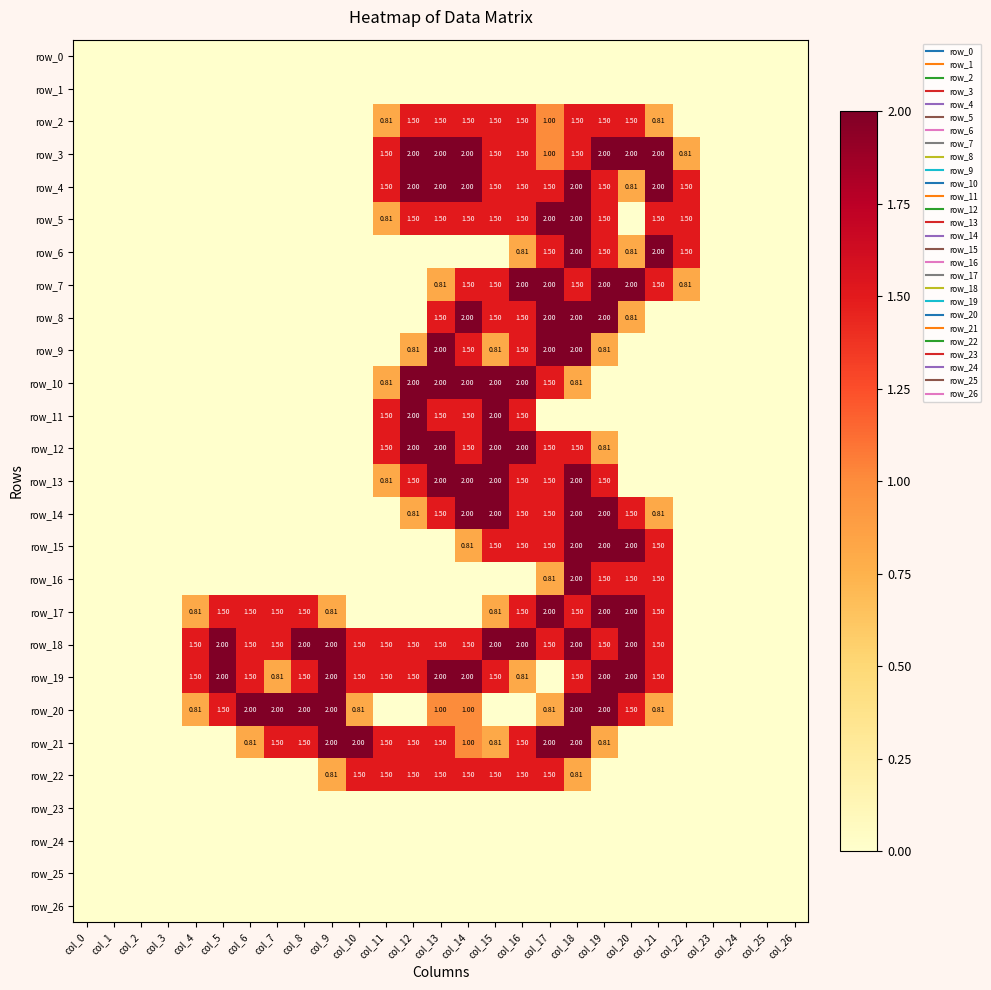

Reading left to right, list all the values displayed in this chart.

row_0: 0.0	0.0	0.0	0.0	0.0	0.0	0.0	0.0	0.0	0.0	0.0	0.0	0.0	0.0	0.0	0.0	0.0	0.0	0.0	0.0	0.0	0.0	0.0	0.0	0.0	0.0	0.0
row_1: 0.0	0.0	0.0	0.0	0.0	0.0	0.0	0.0	0.0	0.0	0.0	0.0	0.0	0.0	0.0	0.0	0.0	0.0	0.0	0.0	0.0	0.0	0.0	0.0	0.0	0.0	0.0
row_2: 0.0	0.0	0.0	0.0	0.0	0.0	0.0	0.0	0.0	0.0	0.0	0.8	1.5	1.5	1.5	1.5	1.5	1.0	1.5	1.5	1.5	0.8	0.0	0.0	0.0	0.0	0.0
row_3: 0.0	0.0	0.0	0.0	0.0	0.0	0.0	0.0	0.0	0.0	0.0	1.5	2.0	2.0	2.0	1.5	1.5	1.0	1.5	2.0	2.0	2.0	0.8	0.0	0.0	0.0	0.0
row_4: 0.0	0.0	0.0	0.0	0.0	0.0	0.0	0.0	0.0	0.0	0.0	1.5	2.0	2.0	2.0	1.5	1.5	1.5	2.0	1.5	0.8	2.0	1.5	0.0	0.0	0.0	0.0
row_5: 0.0	0.0	0.0	0.0	0.0	0.0	0.0	0.0	0.0	0.0	0.0	0.8	1.5	1.5	1.5	1.5	1.5	2.0	2.0	1.5	0.0	1.5	1.5	0.0	0.0	0.0	0.0
row_6: 0.0	0.0	0.0	0.0	0.0	0.0	0.0	0.0	0.0	0.0	0.0	0.0	0.0	0.0	0.0	0.0	0.8	1.5	2.0	1.5	0.8	2.0	1.5	0.0	0.0	0.0	0.0
row_7: 0.0	0.0	0.0	0.0	0.0	0.0	0.0	0.0	0.0	0.0	0.0	0.0	0.0	0.8	1.5	1.5	2.0	2.0	1.5	2.0	2.0	1.5	0.8	0.0	0.0	0.0	0.0
row_8: 0.0	0.0	0.0	0.0	0.0	0.0	0.0	0.0	0.0	0.0	0.0	0.0	0.0	1.5	2.0	1.5	1.5	2.0	2.0	2.0	0.8	0.0	0.0	0.0	0.0	0.0	0.0
row_9: 0.0	0.0	0.0	0.0	0.0	0.0	0.0	0.0	0.0	0.0	0.0	0.0	0.8	2.0	1.5	0.8	1.5	2.0	2.0	0.8	0.0	0.0	0.0	0.0	0.0	0.0	0.0
row_10: 0.0	0.0	0.0	0.0	0.0	0.0	0.0	0.0	0.0	0.0	0.0	0.8	2.0	2.0	2.0	2.0	2.0	1.5	0.8	0.0	0.0	0.0	0.0	0.0	0.0	0.0	0.0
row_11: 0.0	0.0	0.0	0.0	0.0	0.0	0.0	0.0	0.0	0.0	0.0	1.5	2.0	1.5	1.5	2.0	1.5	0.0	0.0	0.0	0.0	0.0	0.0	0.0	0.0	0.0	0.0
row_12: 0.0	0.0	0.0	0.0	0.0	0.0	0.0	0.0	0.0	0.0	0.0	1.5	2.0	2.0	1.5	2.0	2.0	1.5	1.5	0.8	0.0	0.0	0.0	0.0	0.0	0.0	0.0
row_13: 0.0	0.0	0.0	0.0	0.0	0.0	0.0	0.0	0.0	0.0	0.0	0.8	1.5	2.0	2.0	2.0	1.5	1.5	2.0	1.5	0.0	0.0	0.0	0.0	0.0	0.0	0.0
row_14: 0.0	0.0	0.0	0.0	0.0	0.0	0.0	0.0	0.0	0.0	0.0	0.0	0.8	1.5	2.0	2.0	1.5	1.5	2.0	2.0	1.5	0.8	0.0	0.0	0.0	0.0	0.0
row_15: 0.0	0.0	0.0	0.0	0.0	0.0	0.0	0.0	0.0	0.0	0.0	0.0	0.0	0.0	0.8	1.5	1.5	1.5	2.0	2.0	2.0	1.5	0.0	0.0	0.0	0.0	0.0
row_16: 0.0	0.0	0.0	0.0	0.0	0.0	0.0	0.0	0.0	0.0	0.0	0.0	0.0	0.0	0.0	0.0	0.0	0.8	2.0	1.5	1.5	1.5	0.0	0.0	0.0	0.0	0.0
row_17: 0.0	0.0	0.0	0.0	0.8	1.5	1.5	1.5	1.5	0.8	0.0	0.0	0.0	0.0	0.0	0.8	1.5	2.0	1.5	2.0	2.0	1.5	0.0	0.0	0.0	0.0	0.0
row_18: 0.0	0.0	0.0	0.0	1.5	2.0	1.5	1.5	2.0	2.0	1.5	1.5	1.5	1.5	1.5	2.0	2.0	1.5	2.0	1.5	2.0	1.5	0.0	0.0	0.0	0.0	0.0
row_19: 0.0	0.0	0.0	0.0	1.5	2.0	1.5	0.8	1.5	2.0	1.5	1.5	1.5	2.0	2.0	1.5	0.8	0.0	1.5	2.0	2.0	1.5	0.0	0.0	0.0	0.0	0.0
row_20: 0.0	0.0	0.0	0.0	0.8	1.5	2.0	2.0	2.0	2.0	0.8	0.0	0.0	1.0	1.0	0.0	0.0	0.8	2.0	2.0	1.5	0.8	0.0	0.0	0.0	0.0	0.0
row_21: 0.0	0.0	0.0	0.0	0.0	0.0	0.8	1.5	1.5	2.0	2.0	1.5	1.5	1.5	1.0	0.8	1.5	2.0	2.0	0.8	0.0	0.0	0.0	0.0	0.0	0.0	0.0
row_22: 0.0	0.0	0.0	0.0	0.0	0.0	0.0	0.0	0.0	0.8	1.5	1.5	1.5	1.5	1.5	1.5	1.5	1.5	0.8	0.0	0.0	0.0	0.0	0.0	0.0	0.0	0.0
row_23: 0.0	0.0	0.0	0.0	0.0	0.0	0.0	0.0	0.0	0.0	0.0	0.0	0.0	0.0	0.0	0.0	0.0	0.0	0.0	0.0	0.0	0.0	0.0	0.0	0.0	0.0	0.0
row_24: 0.0	0.0	0.0	0.0	0.0	0.0	0.0	0.0	0.0	0.0	0.0	0.0	0.0	0.0	0.0	0.0	0.0	0.0	0.0	0.0	0.0	0.0	0.0	0.0	0.0	0.0	0.0
row_25: 0.0	0.0	0.0	0.0	0.0	0.0	0.0	0.0	0.0	0.0	0.0	0.0	0.0	0.0	0.0	0.0	0.0	0.0	0.0	0.0	0.0	0.0	0.0	0.0	0.0	0.0	0.0
row_26: 0.0	0.0	0.0	0.0	0.0	0.0	0.0	0.0	0.0	0.0	0.0	0.0	0.0	0.0	0.0	0.0	0.0	0.0	0.0	0.0	0.0	0.0	0.0	0.0	0.0	0.0	0.0